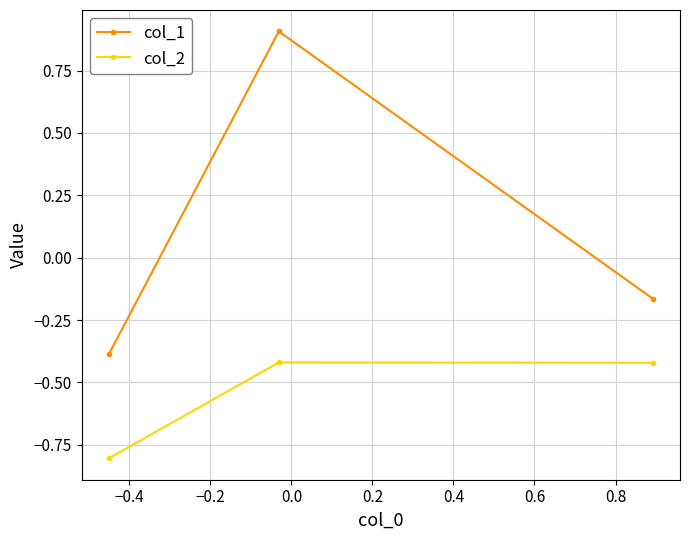

Which series has the largest range (max minus min)?

col_1